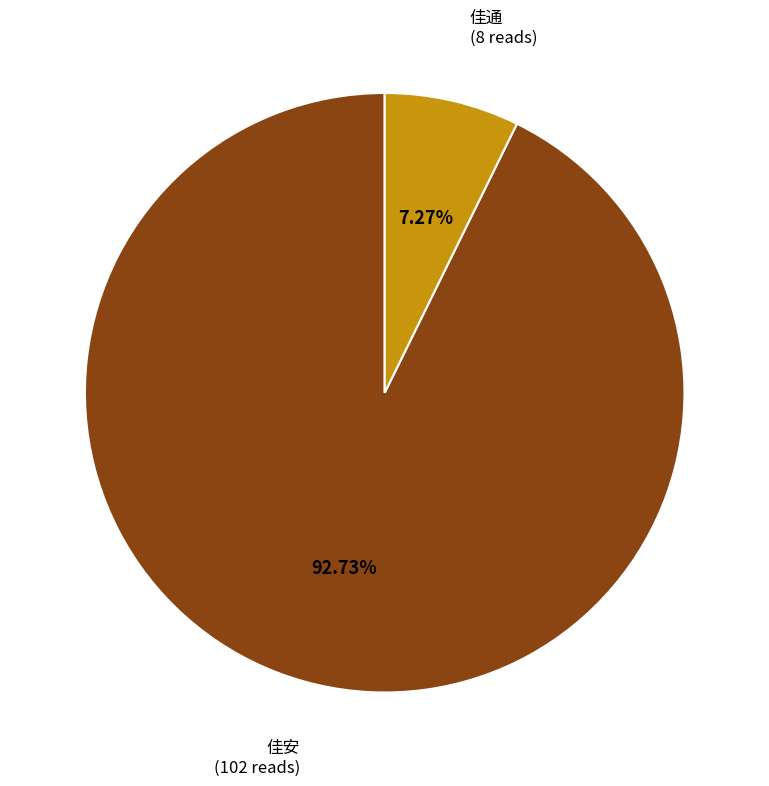

Does any single category account for the majority?

Yes